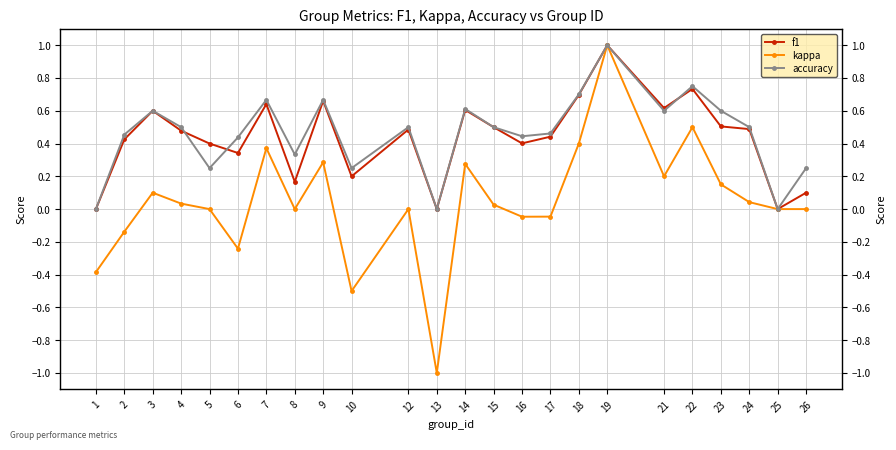

How many data points in kappa are above 0?

12